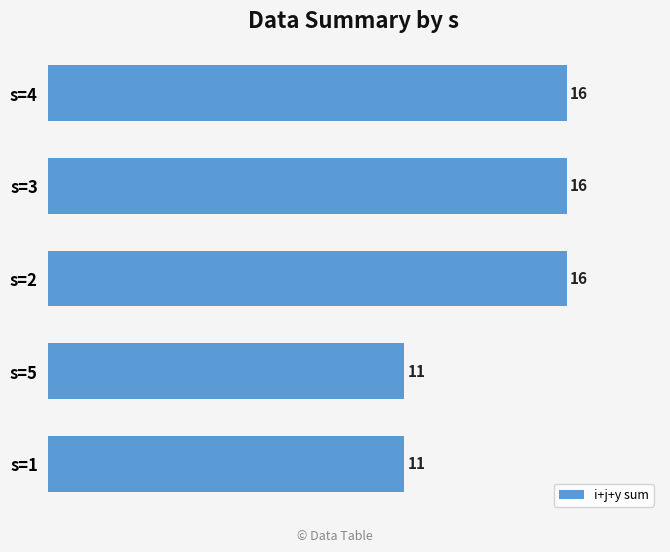

What is the change in value from s=3 to s=1?

-5